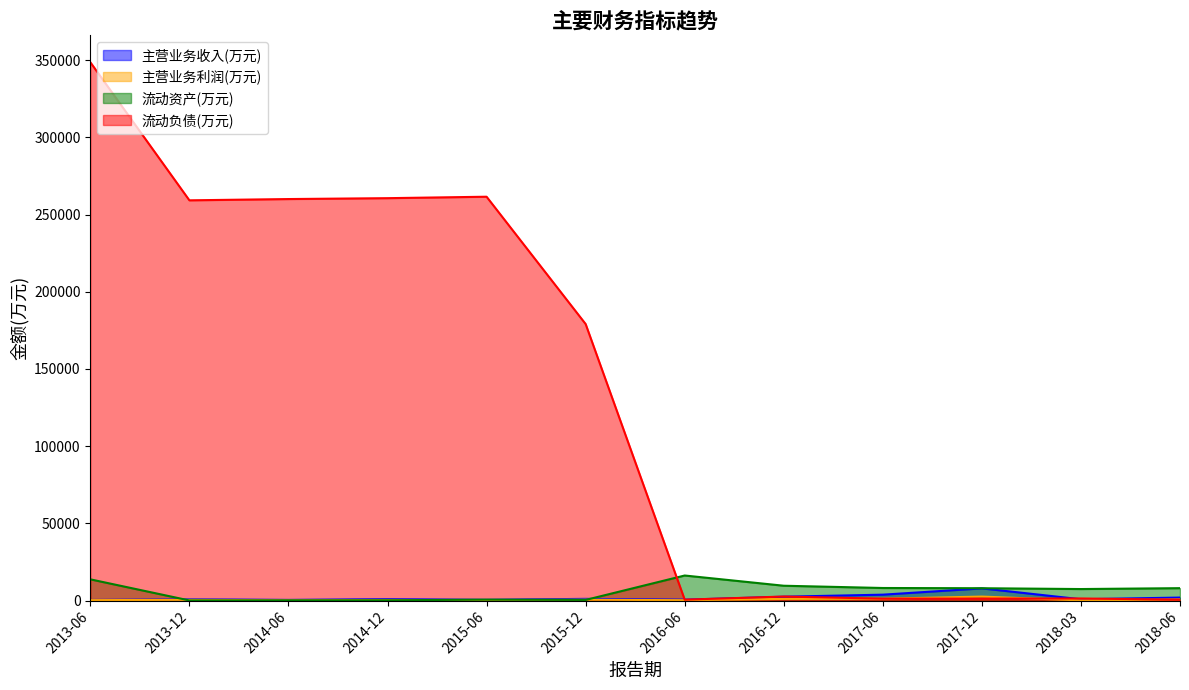

What position from the right is 2017-06?

4